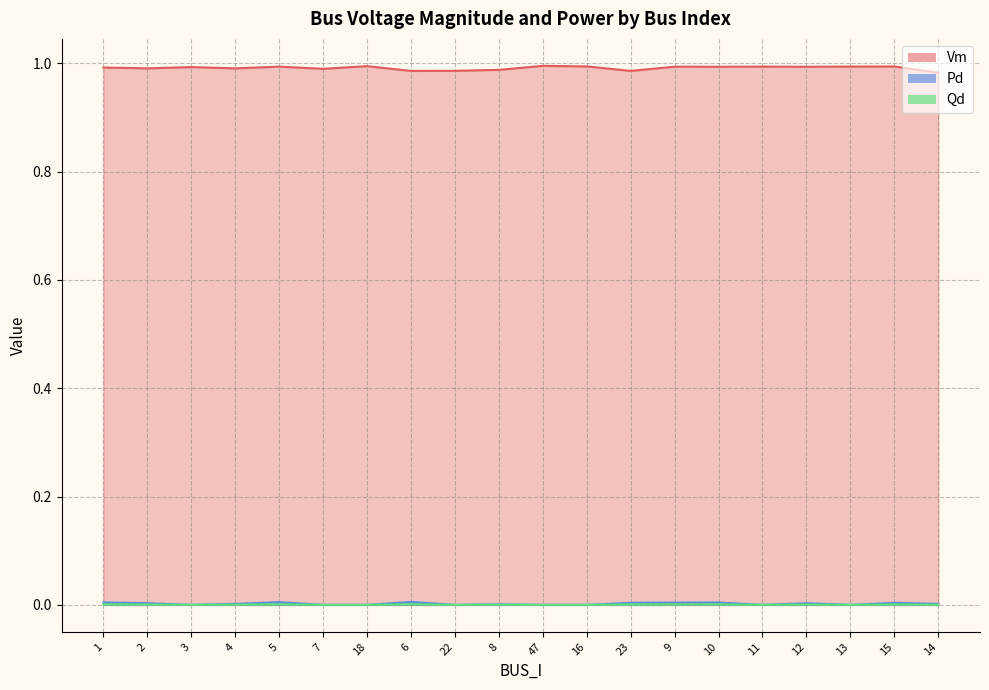

Reading left to right, transcribe all the data shown in this chart.

Vm: 1.0	1.0	1.0	1.0	1.0	1.0	1.0	1.0	1.0	1.0	1.0	1.0	1.0	1.0	1.0	1.0	1.0	1.0	1.0	1.0
Pd: 0.0	0.0	0.0	0.0	0.0	0.0	0.0	0.0	0.0	0.0	0.0	0.0	0.0	0.0	0.0	0.0	0.0	0.0	0.0	0.0
Qd: 0.0	0.0	0.0	0.0	0.0	0.0	0.0	0.0	0.0	0.0	0.0	0.0	0.0	0.0	0.0	0.0	0.0	0.0	0.0	0.0